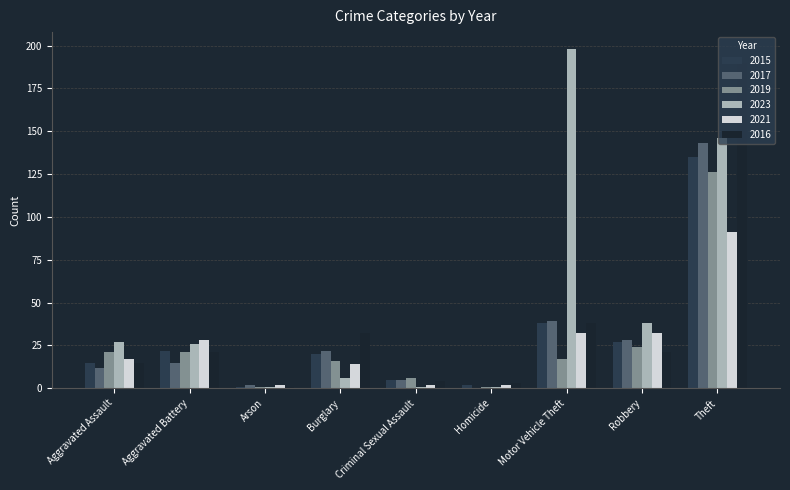

Count the number of data series in this chart.

6